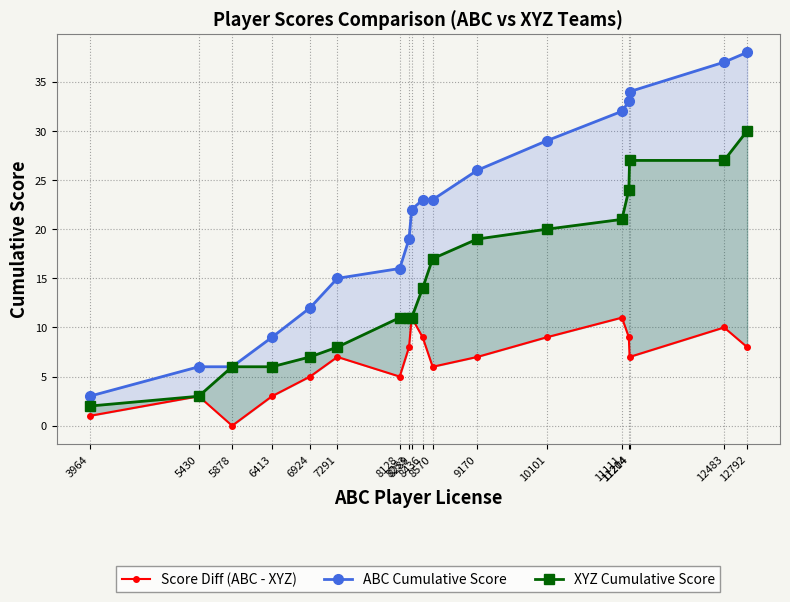

How many interior local peaks does the Score Diff (ABC - XYZ) series have?

5